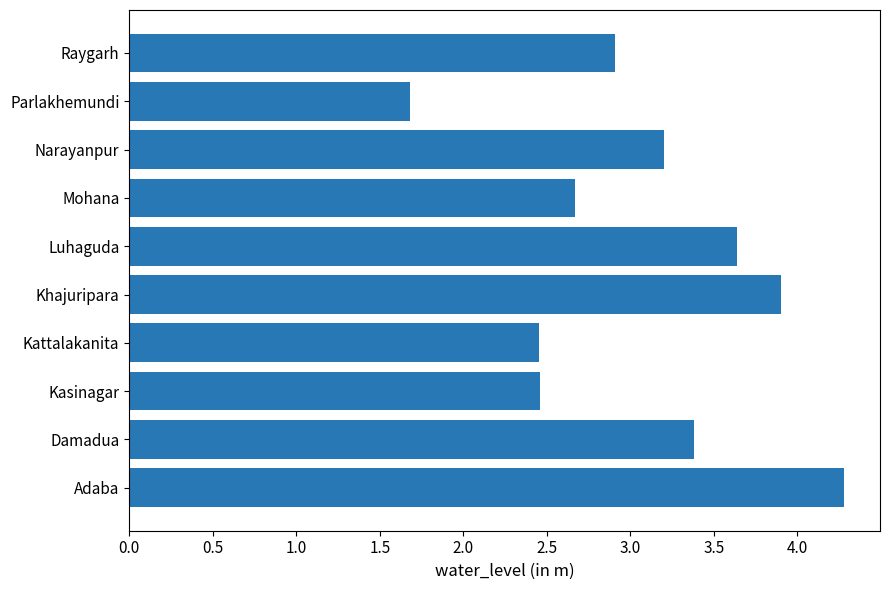

Count the number of categories in the chart.

10